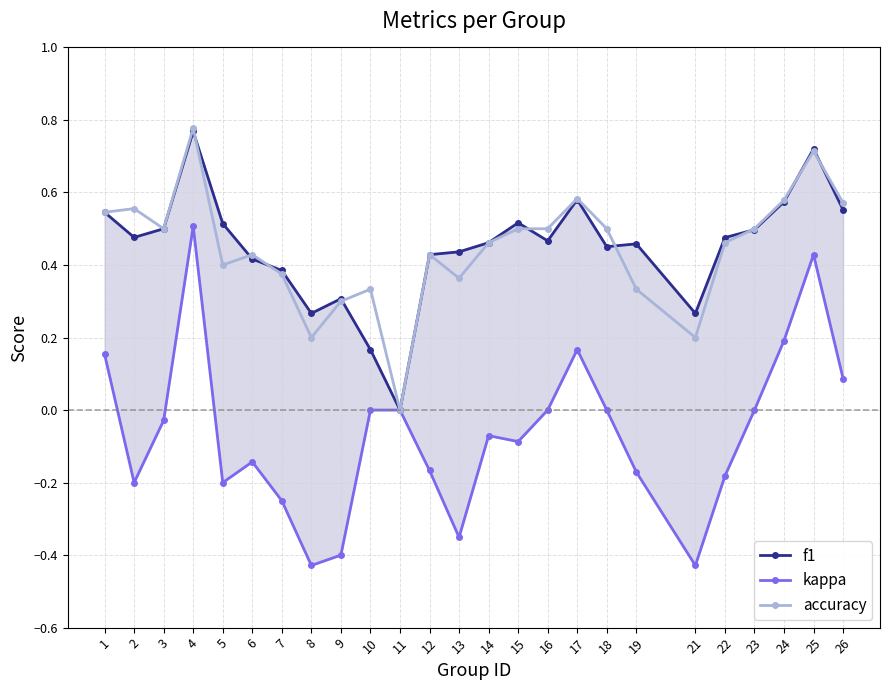

What is the difference between the highest and lowest values at 17?

0.4